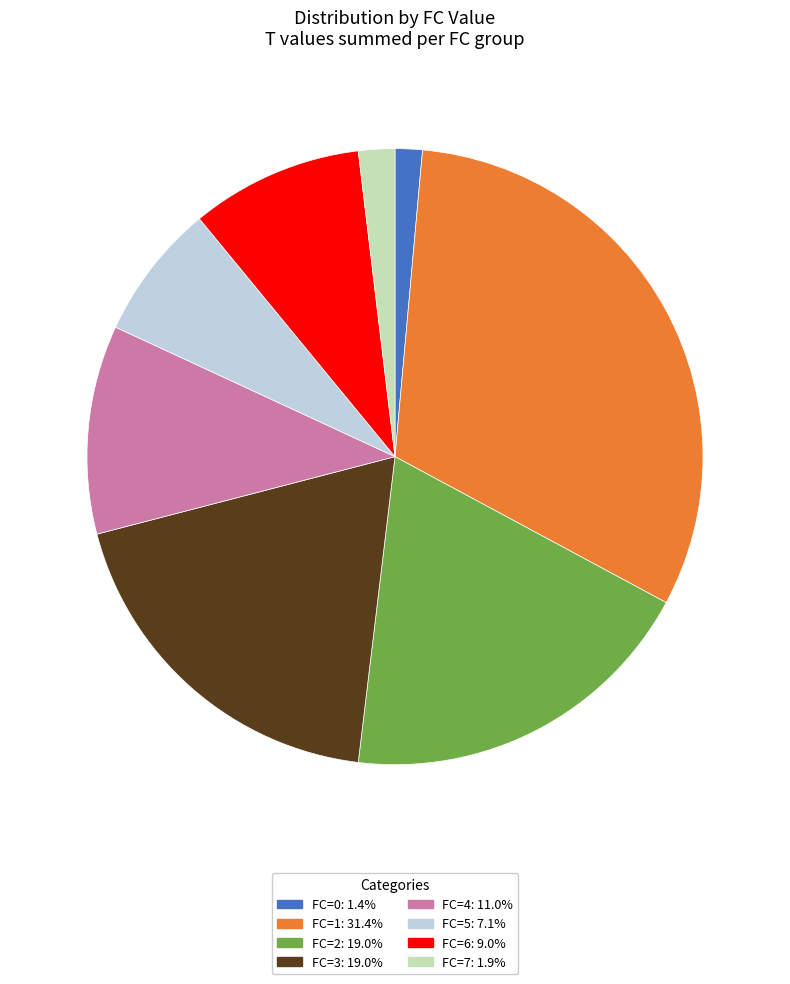

Is the sum of FC=2: 19.0% and FC=7: 1.9% greater than half?

No